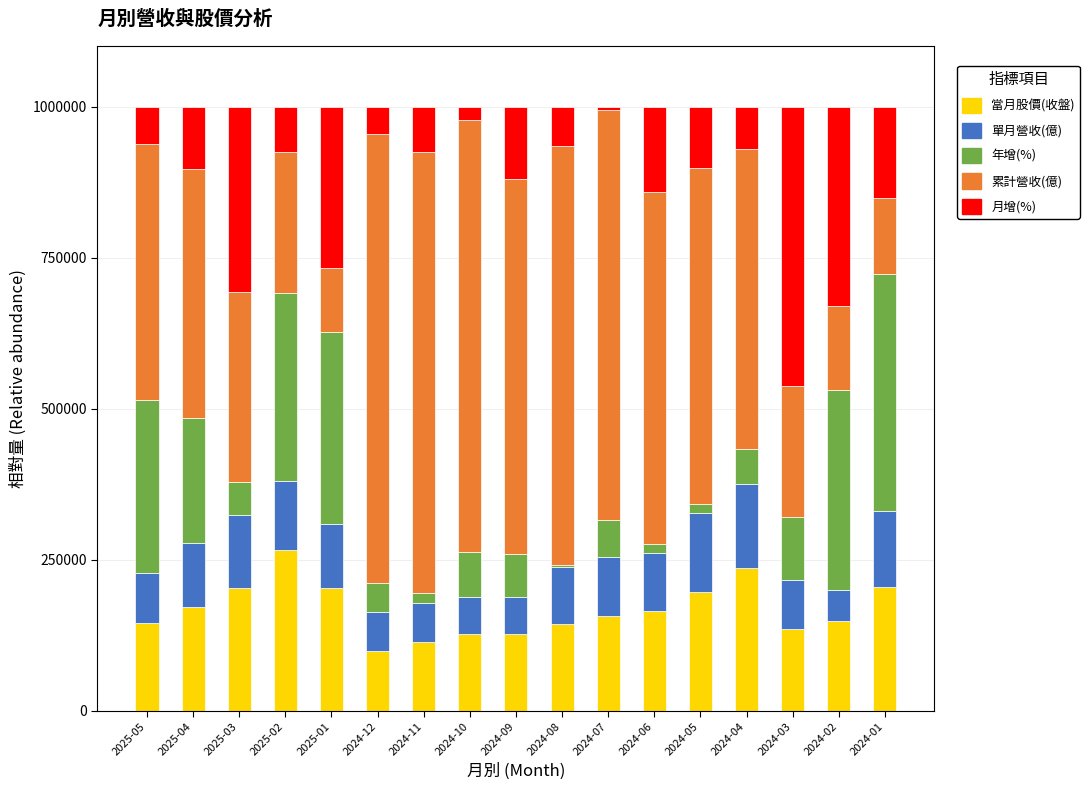

What are all the series names shown in the legend?

當月股價(收盤), 單月營收(億), 年增(%), 累計營收(億), 月增(%)